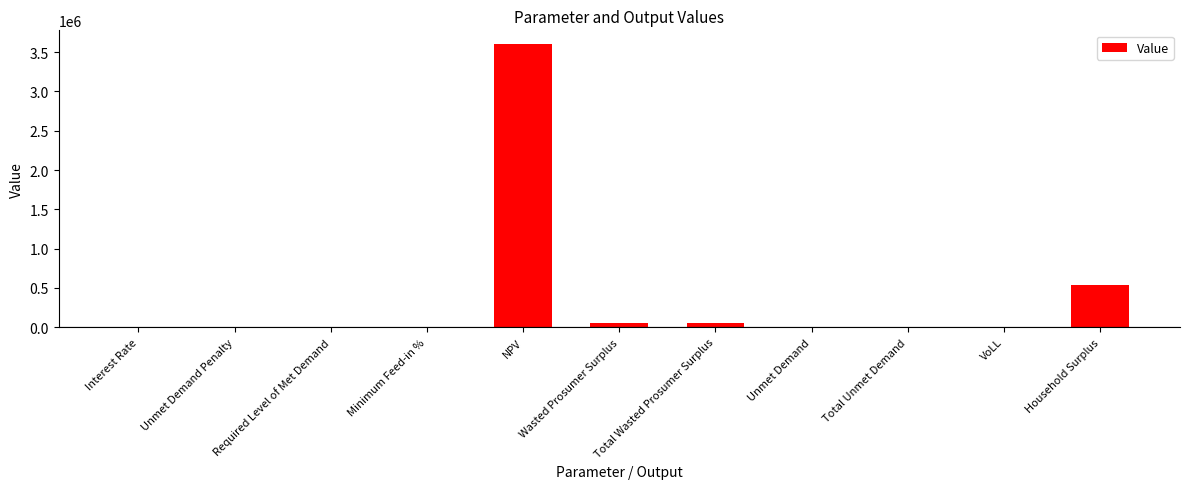

Are the bars grouped side by side (vs. stacked)?

No